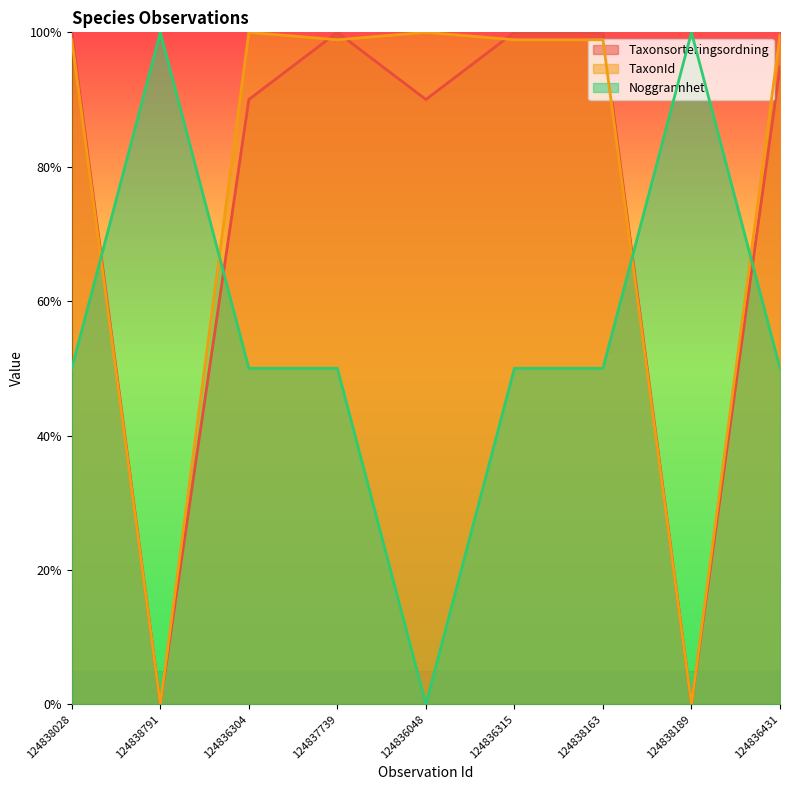

What position from the right is 124836048?

5